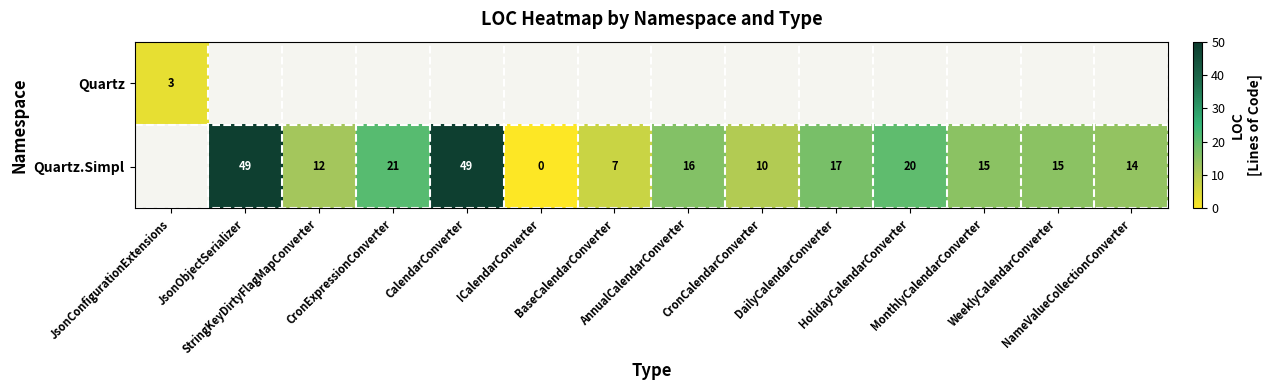

Which category has the lowest value in the Quartz.Simpl series?

JsonConfigurationExtensions